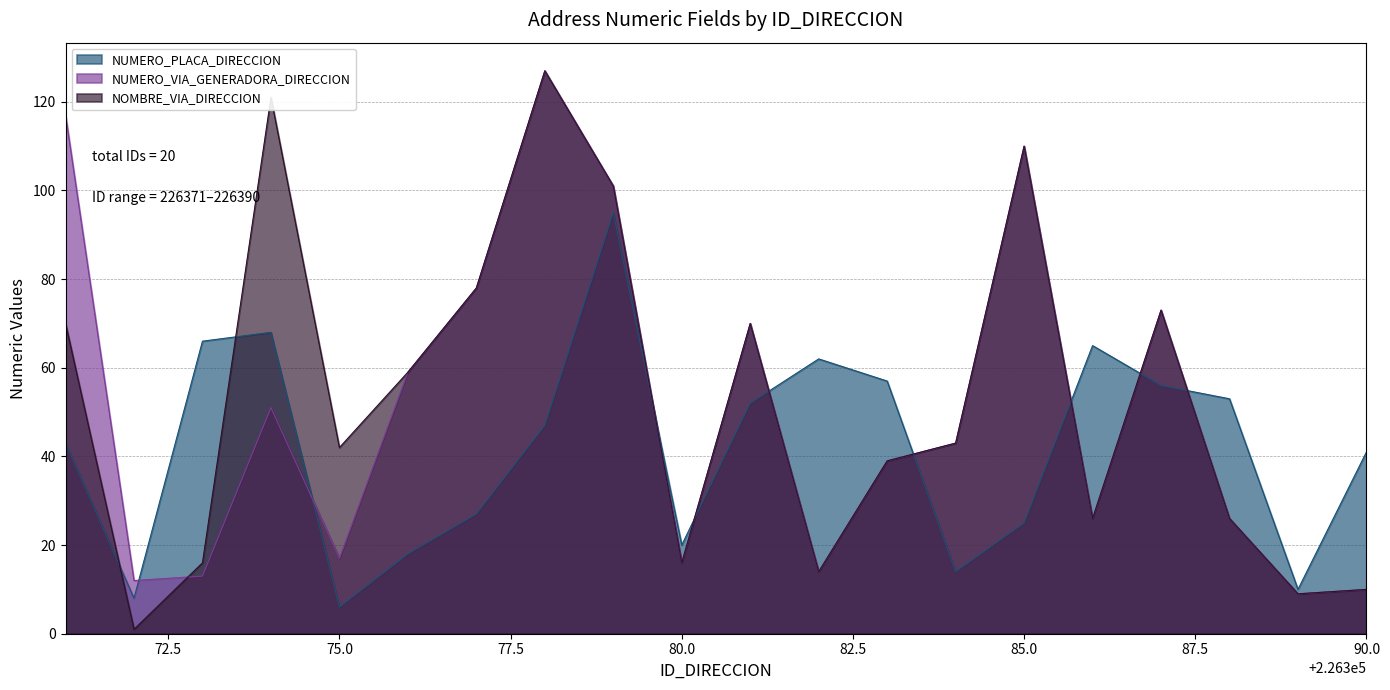

What is the value of the NUMERO_VIA_GENERADORA_DIRECCION point at the 19th from the left?

9